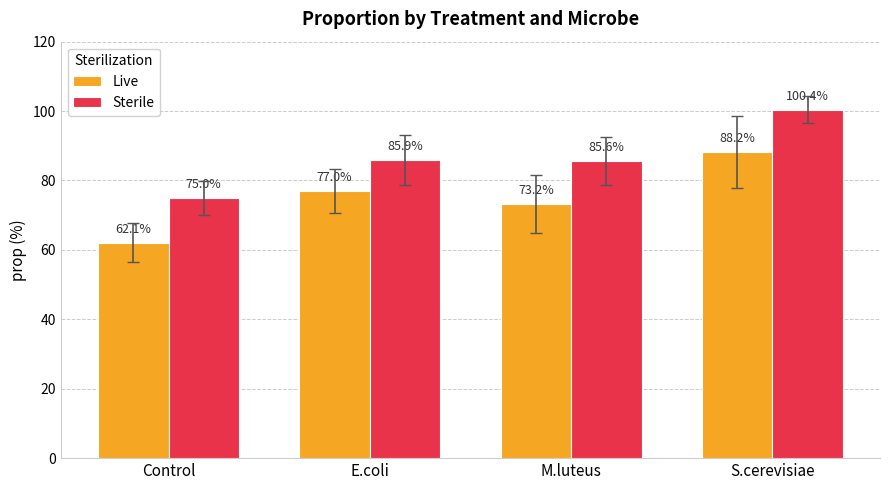

The Sterile series shows 75.0 at Control. True or false?

True